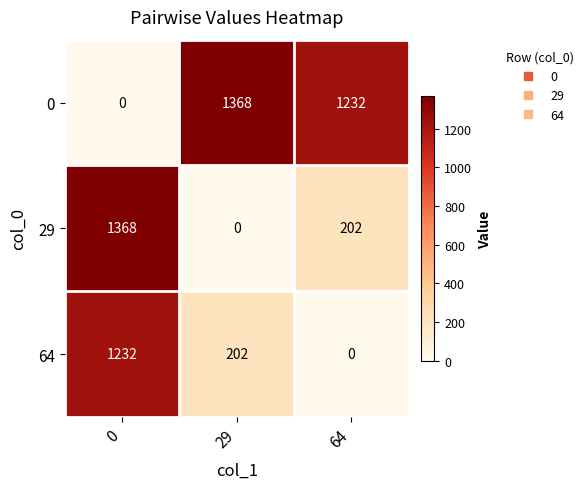

Rank the series at 0 from lowest to highest value.

0, 64, 29